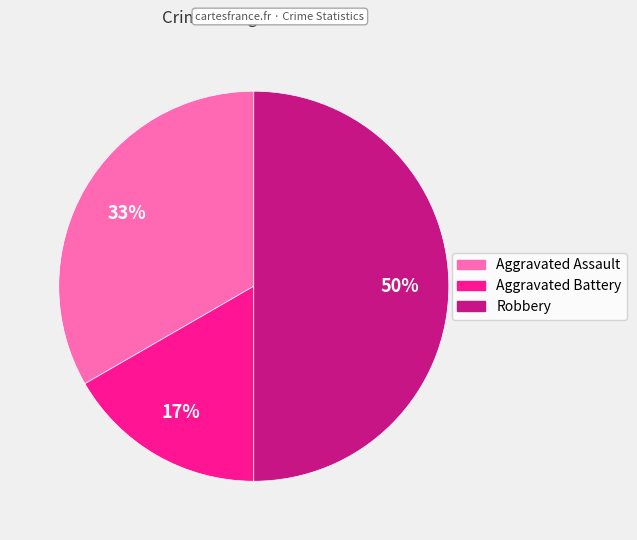

Approximately how many times larger is the value at Aggravated Battery compared to Robbery?

0.3